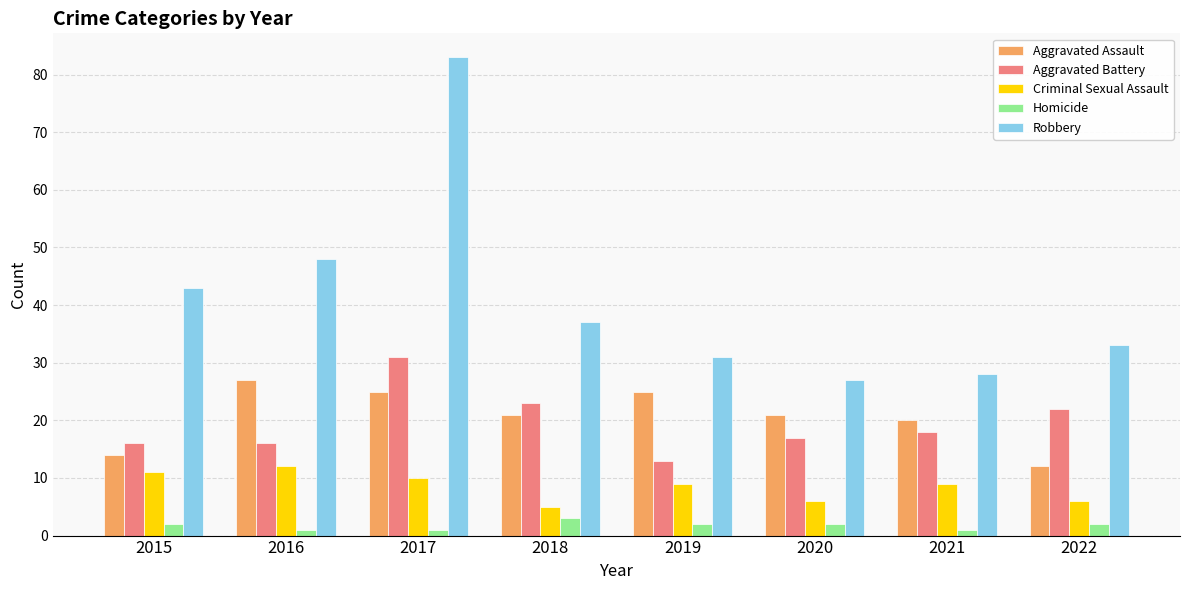

At which category is the sum across all series the highest?

2017